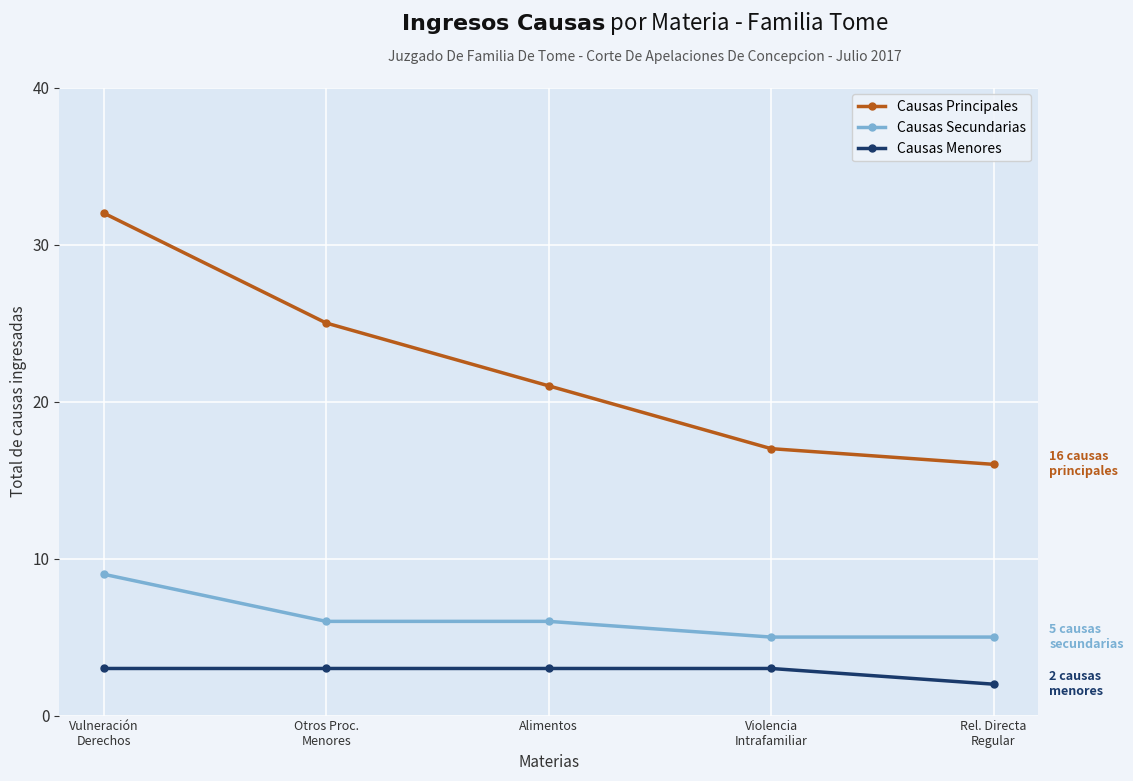

Between Vulneración
Derechos and Violencia
Intrafamiliar, which series saw the biggest shift?

Causas Principales